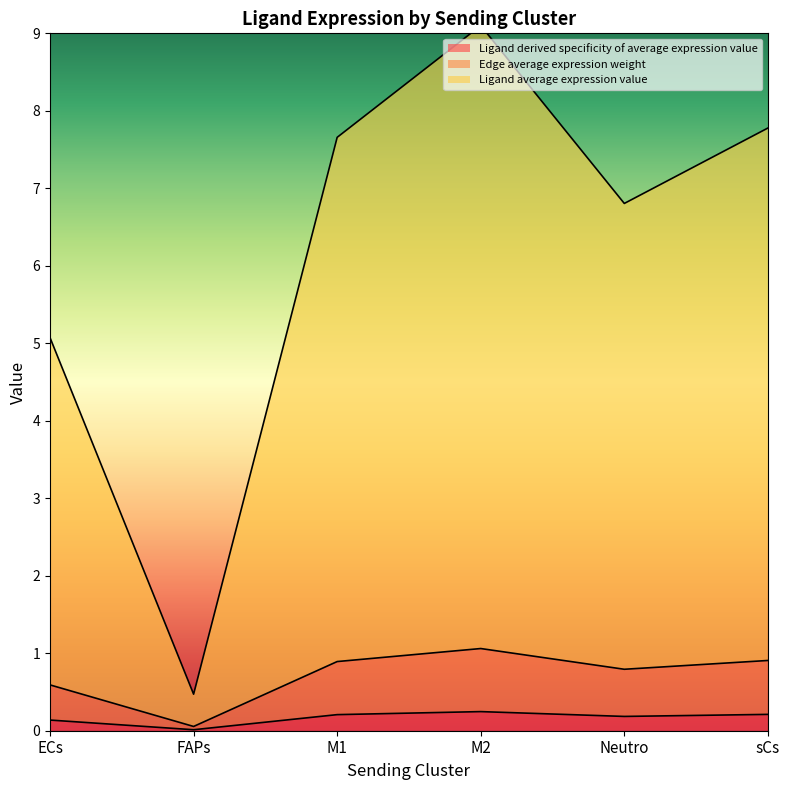

What is the sum of all Ligand derived specificity of average expression value values?

1.0